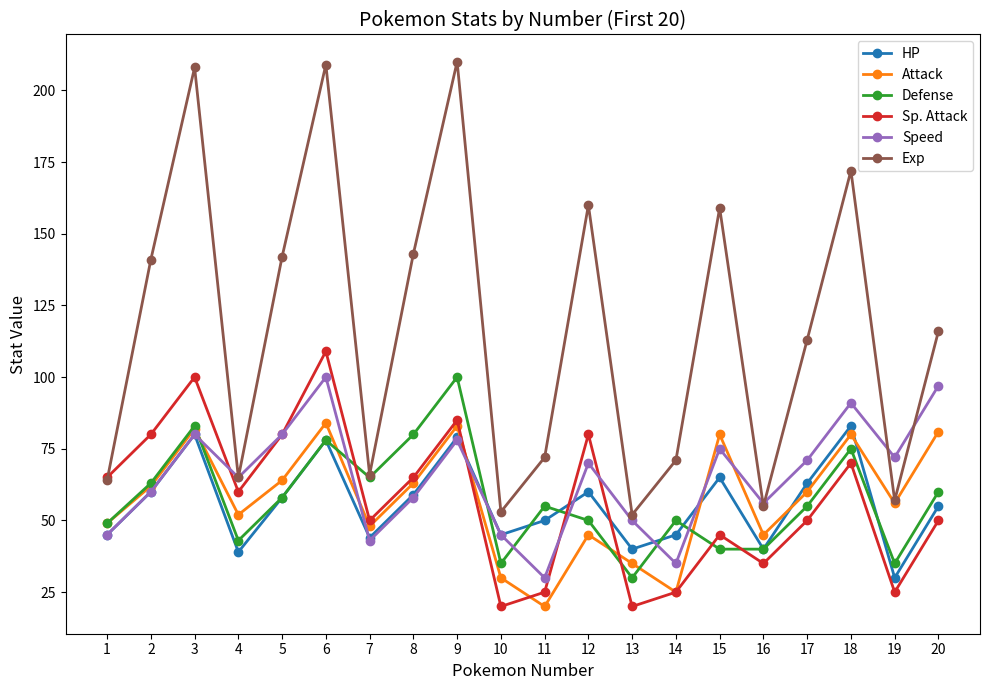

True or false: Speed has more than 1 interior local peaks.

True